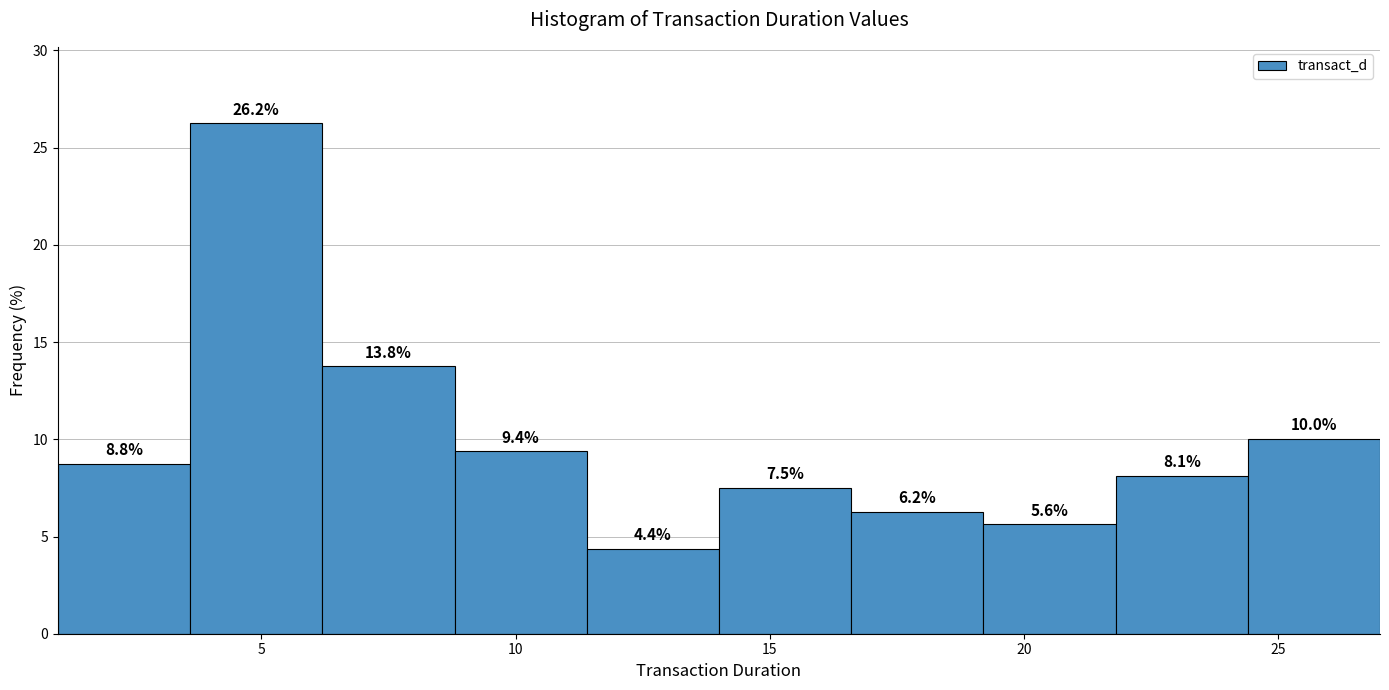

How tall is the bar that spans 6.2 to 8.8 on the x-axis? The bar edges are not printed on the chart, so give them approximately, as read against the axis.

13.8